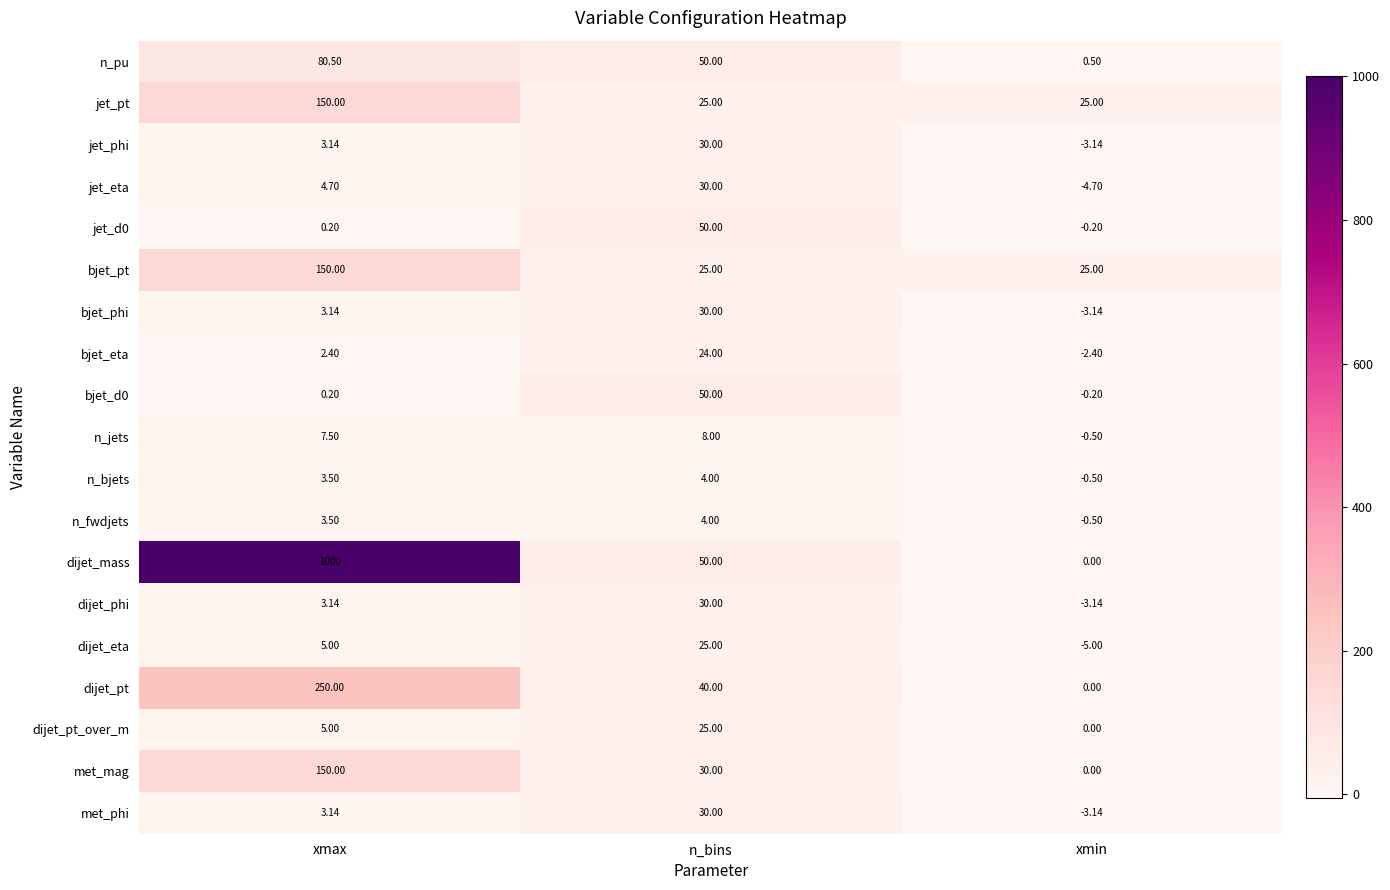

Where is bjet_eta nearest to the value 10?

xmax